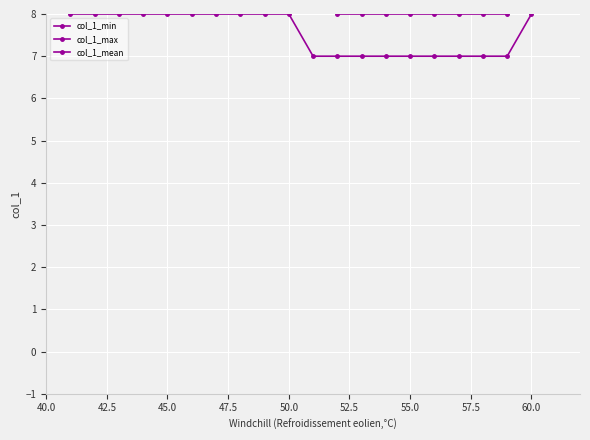

What is the difference between the maximum and second lowest values in the col_1_mean series?

1.0